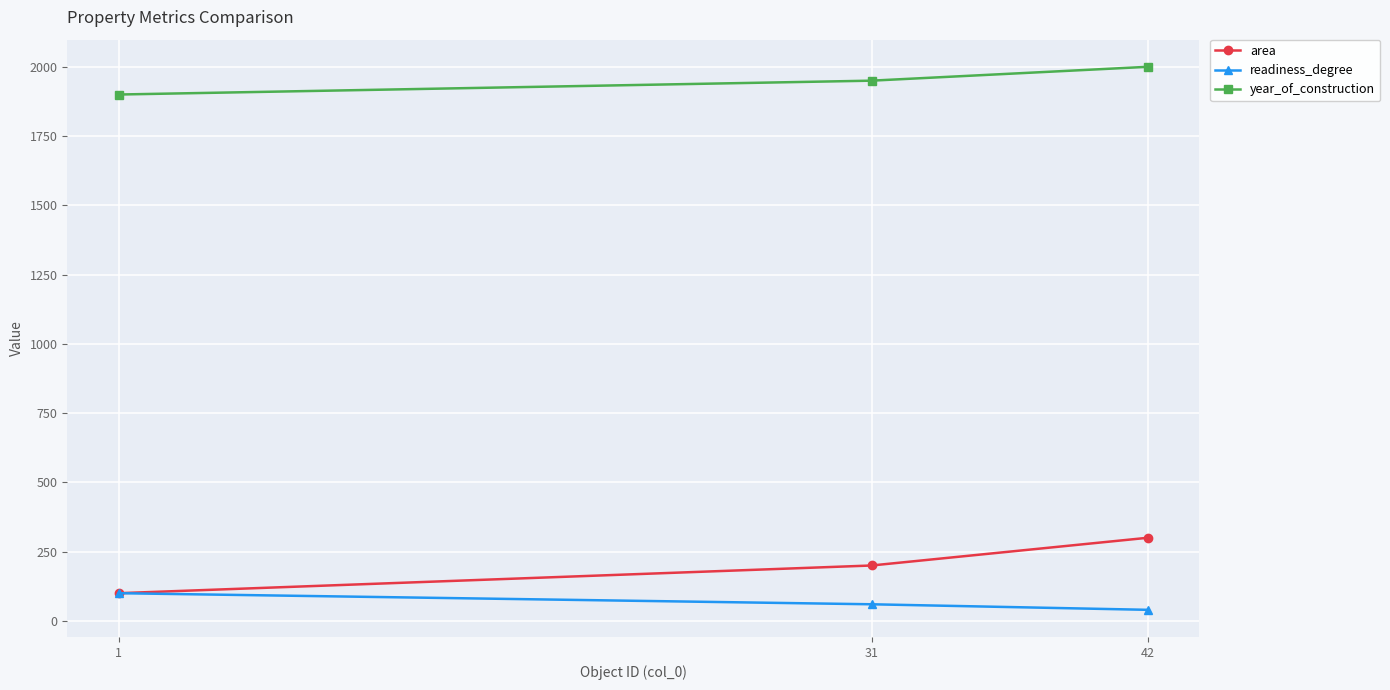

What is the minimum value shown in the chart?

40